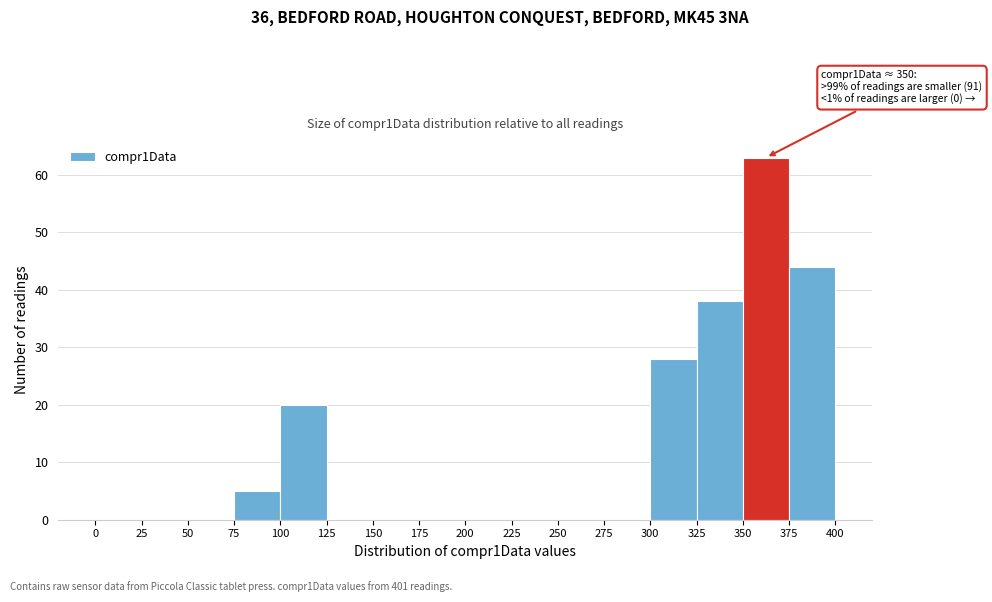

Over which range of the x-axis is the bar tallest?

350 to 375